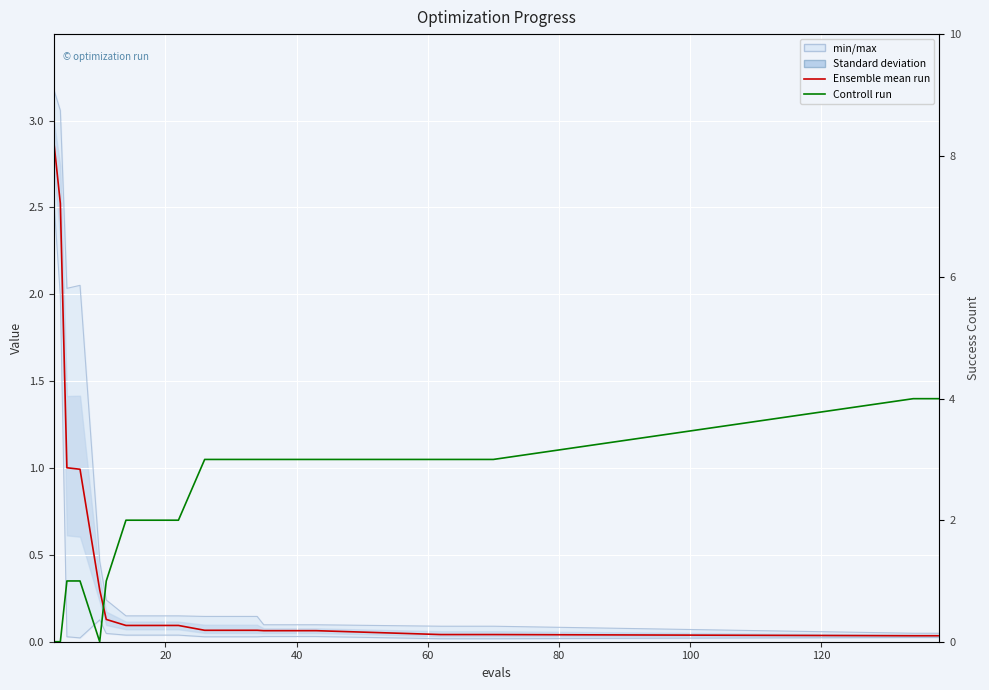

At how many categories does at least one series exceed 1?

17